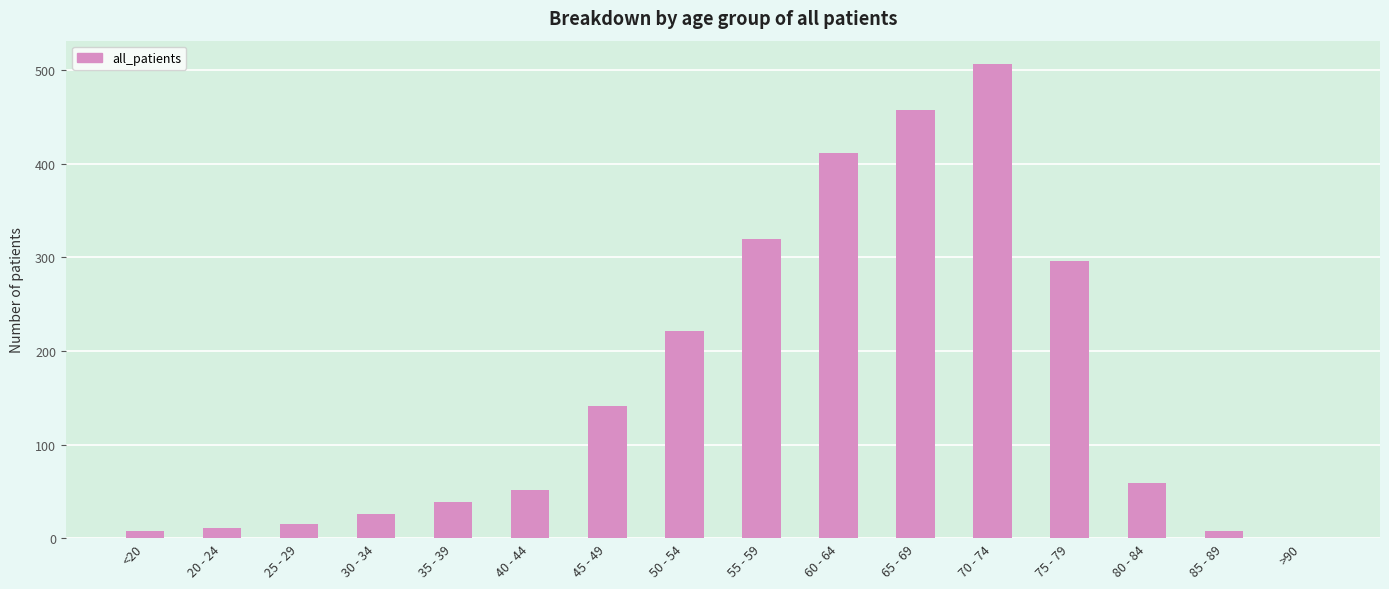

Reading left to right, extract all data points from this chart.

<20=8	20 - 24=11	25 - 29=15	30 - 34=26	35 - 39=39	40 - 44=51	45 - 49=141	50 - 54=221	55 - 59=319	60 - 64=411	65 - 69=457	70 - 74=506	75 - 79=296	80 - 84=59	85 - 89=8	>90=0